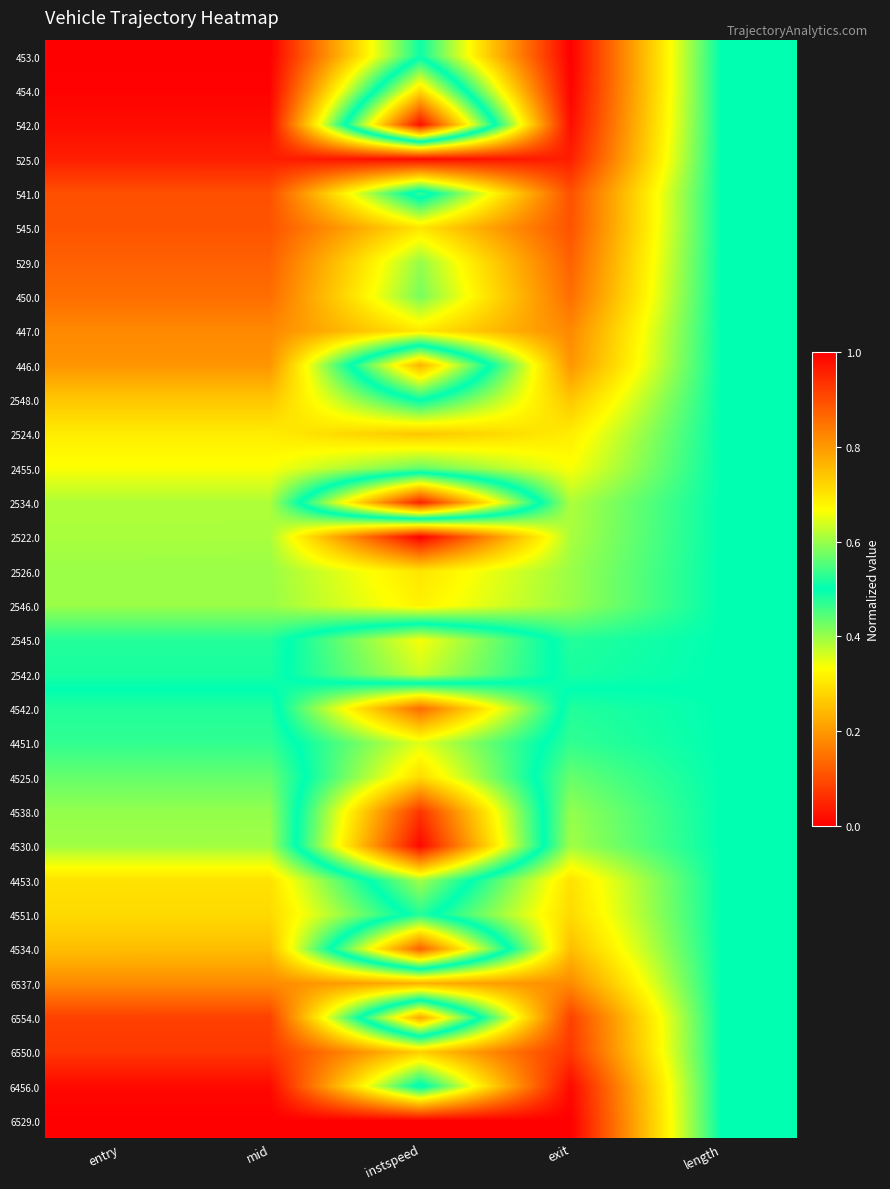

Reading left to right, what are all the values shown in this chart?

453.0: entry=0.0	mid=0.0	instspeed=0.5	exit=0.0	length=0.5
454.0: entry=0.0	mid=0.0	instspeed=0.7	exit=0.0	length=0.5
542.0: entry=0.0	mid=0.0	instspeed=1.0	exit=0.0	length=0.5
525.0: entry=0.0	mid=0.0	instspeed=0.0	exit=0.0	length=0.5
541.0: entry=0.1	mid=0.1	instspeed=0.5	exit=0.1	length=0.5
545.0: entry=0.1	mid=0.1	instspeed=0.3	exit=0.1	length=0.5
529.0: entry=0.1	mid=0.1	instspeed=0.4	exit=0.1	length=0.5
450.0: entry=0.1	mid=0.1	instspeed=0.4	exit=0.1	length=0.5
447.0: entry=0.2	mid=0.2	instspeed=0.3	exit=0.2	length=0.5
446.0: entry=0.2	mid=0.2	instspeed=0.8	exit=0.2	length=0.5
2548.0: entry=0.3	mid=0.3	instspeed=0.5	exit=0.3	length=0.5
2524.0: entry=0.3	mid=0.3	instspeed=0.3	exit=0.3	length=0.5
2455.0: entry=0.3	mid=0.3	instspeed=0.4	exit=0.3	length=0.5
2534.0: entry=0.4	mid=0.4	instspeed=1.0	exit=0.4	length=0.5
2522.0: entry=0.4	mid=0.4	instspeed=0.0	exit=0.4	length=0.5
2526.0: entry=0.4	mid=0.4	instspeed=0.3	exit=0.4	length=0.5
2546.0: entry=0.4	mid=0.4	instspeed=0.3	exit=0.4	length=0.5
2545.0: entry=0.5	mid=0.5	instspeed=0.7	exit=0.5	length=0.5
2542.0: entry=0.5	mid=0.5	instspeed=0.6	exit=0.5	length=0.5
4542.0: entry=0.5	mid=0.5	instspeed=0.1	exit=0.5	length=0.5
4451.0: entry=0.5	mid=0.5	instspeed=0.4	exit=0.5	length=0.5
4525.0: entry=0.6	mid=0.6	instspeed=0.3	exit=0.6	length=0.5
4538.0: entry=0.6	mid=0.6	instspeed=0.1	exit=0.6	length=0.5
4530.0: entry=0.6	mid=0.6	instspeed=0.0	exit=0.6	length=0.5
4453.0: entry=0.7	mid=0.7	instspeed=0.4	exit=0.7	length=0.5
4551.0: entry=0.7	mid=0.7	instspeed=0.5	exit=0.7	length=0.5
4534.0: entry=0.8	mid=0.8	instspeed=0.1	exit=0.8	length=0.5
6537.0: entry=0.8	mid=0.8	instspeed=0.8	exit=0.8	length=0.5
6554.0: entry=0.9	mid=0.9	instspeed=0.2	exit=0.9	length=0.5
6550.0: entry=0.9	mid=0.9	instspeed=0.7	exit=0.9	length=0.5
6456.0: entry=1.0	mid=1.0	instspeed=0.5	exit=1.0	length=0.5
6529.0: entry=1.0	mid=1.0	instspeed=1.0	exit=1.0	length=0.5